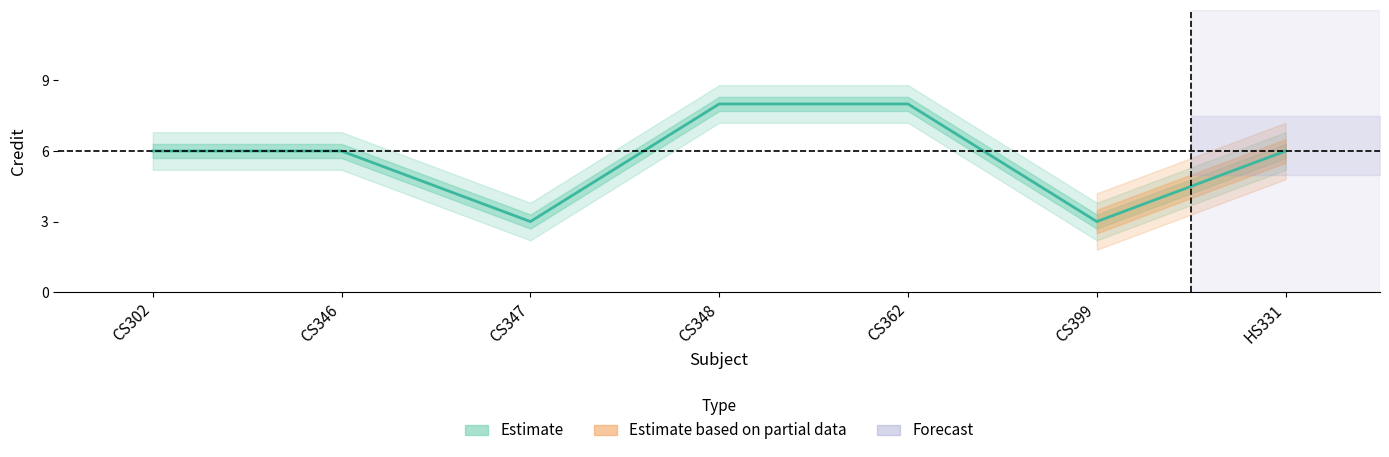

What is the average value?

6